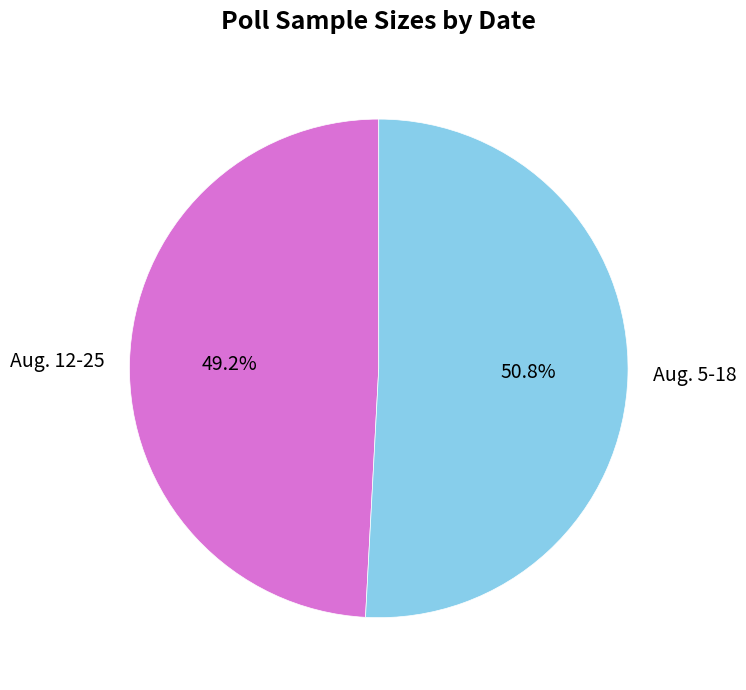

True or false: Aug. 5-18 accounts for 61% of the total.

False